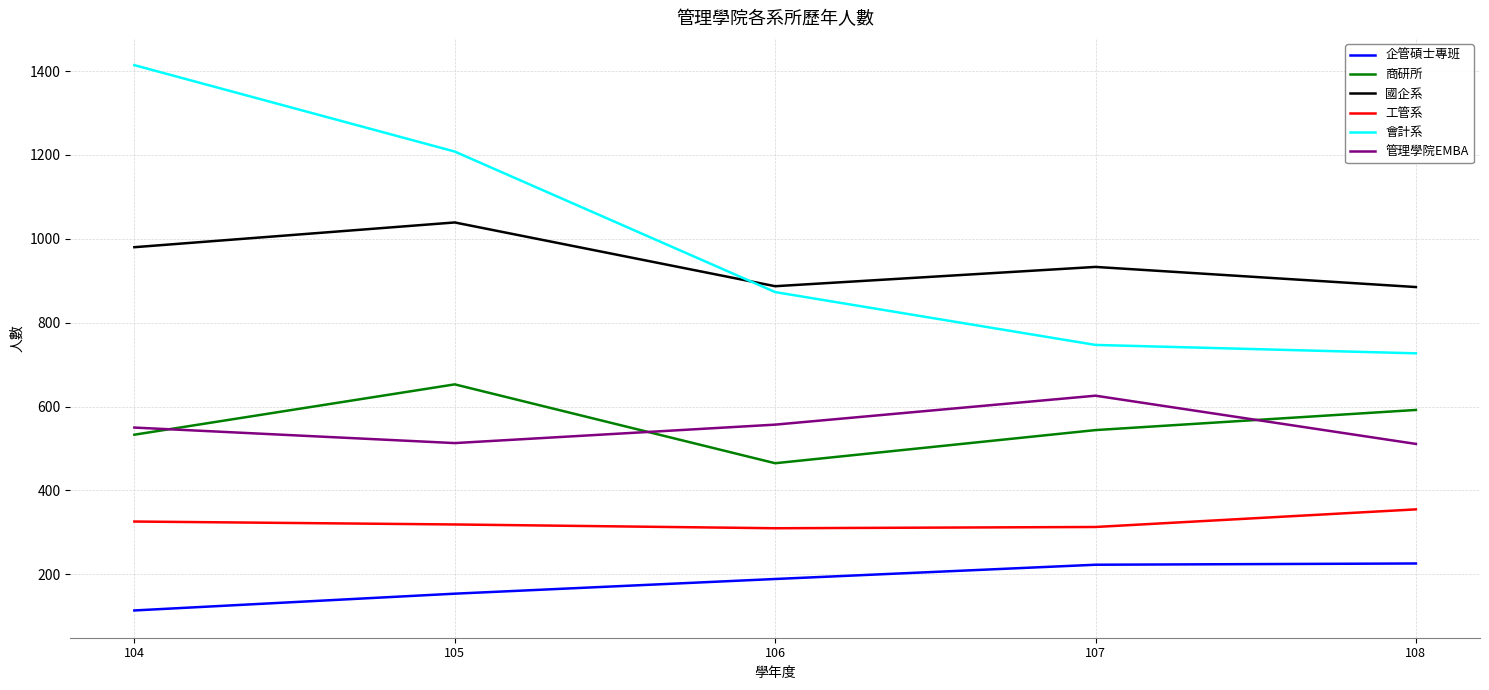

At which label does 商研所 reach its peak?

105